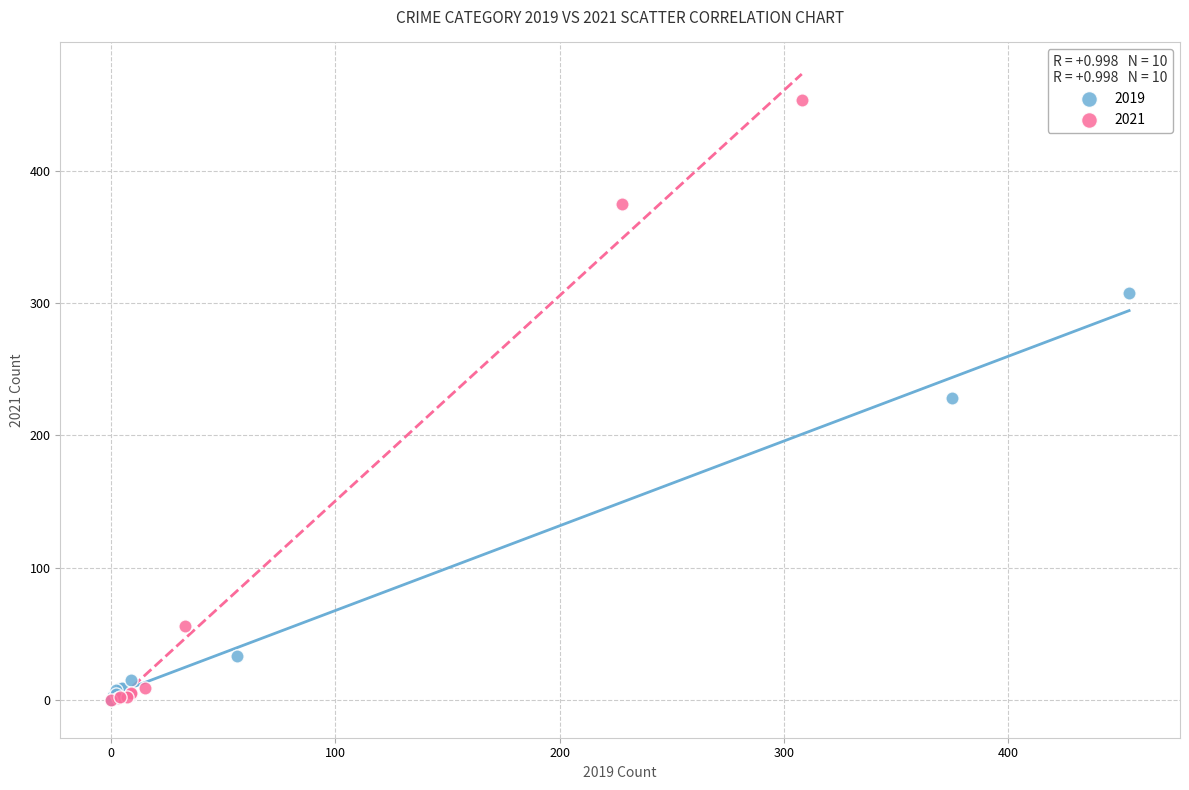

Which series has the widest spread of Y values?

2021